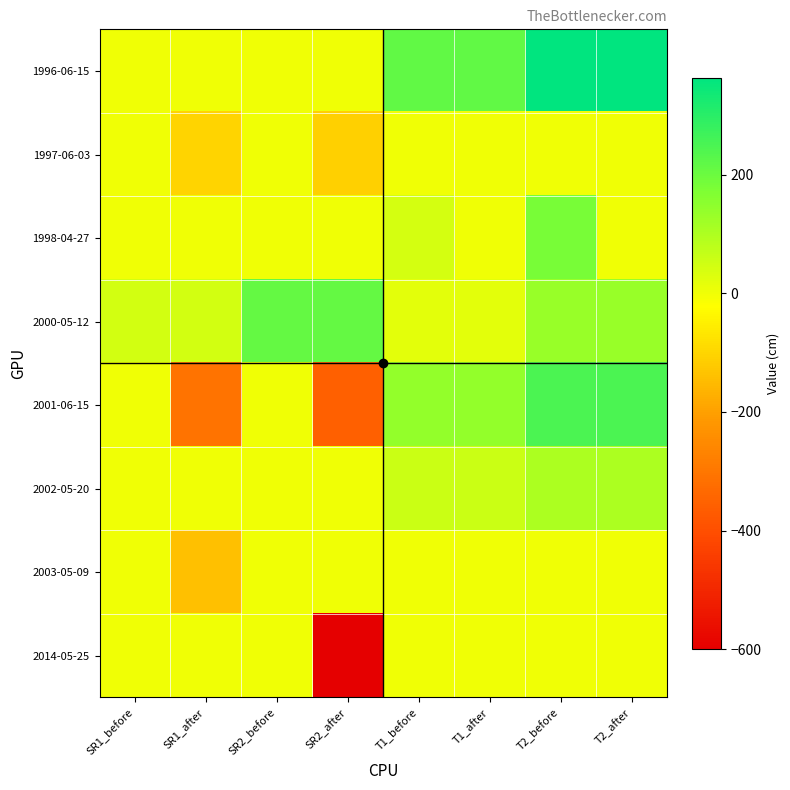

At SR2_before, list the series in order from smallest to largest.

1996-06-15, 1997-06-03, 1998-04-27, 2001-06-15, 2002-05-20, 2003-05-09, 2014-05-25, 2000-05-12